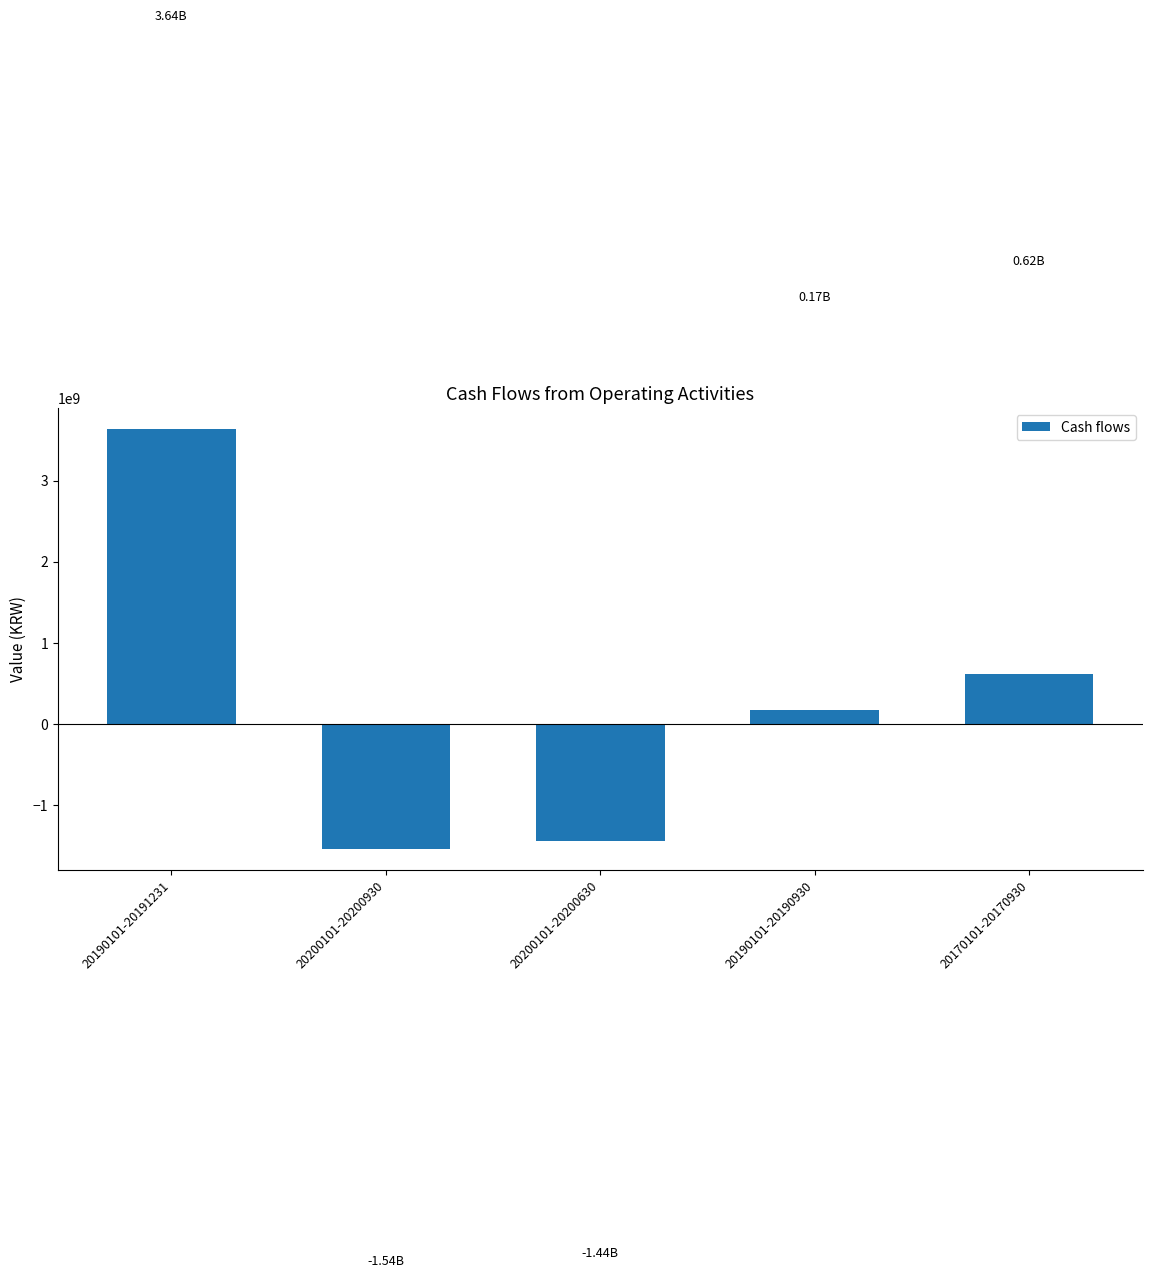

What is the greatest value displayed?

3635123124